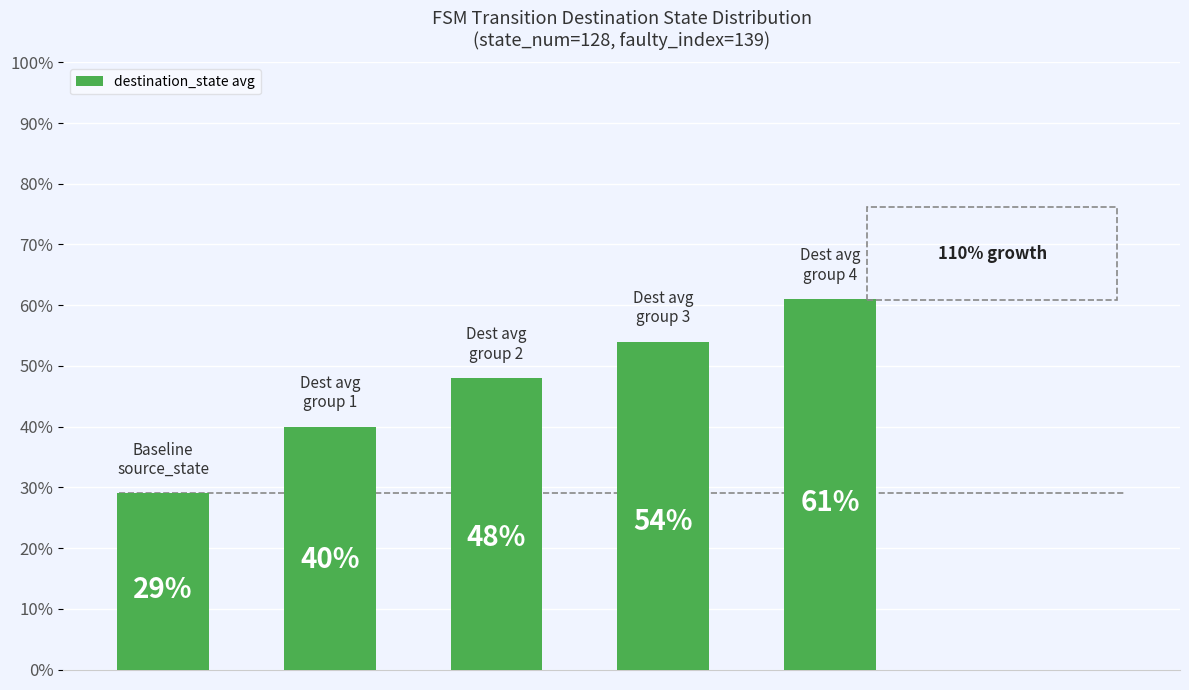

What is the difference between the maximum and minimum values?

32